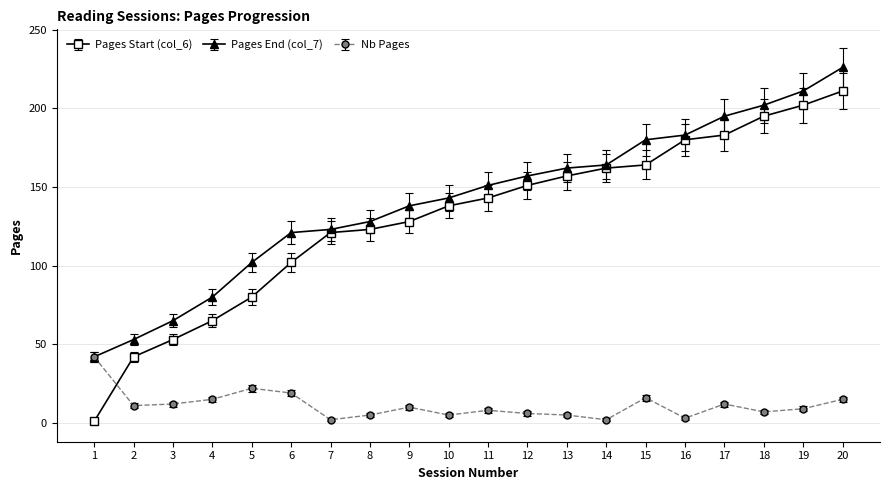

Is it true that Pages End (col_7) equals 209.9 at 12?

False